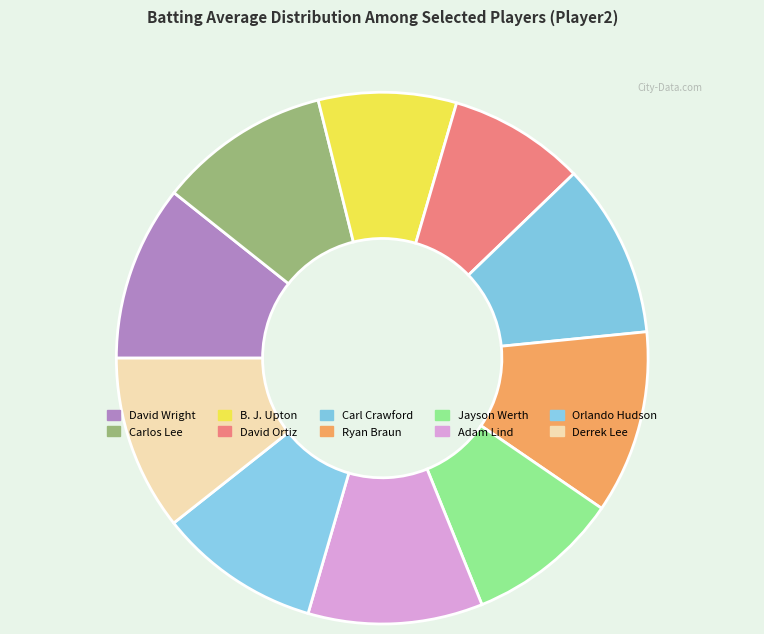

How many segments does this pie chart have?

10